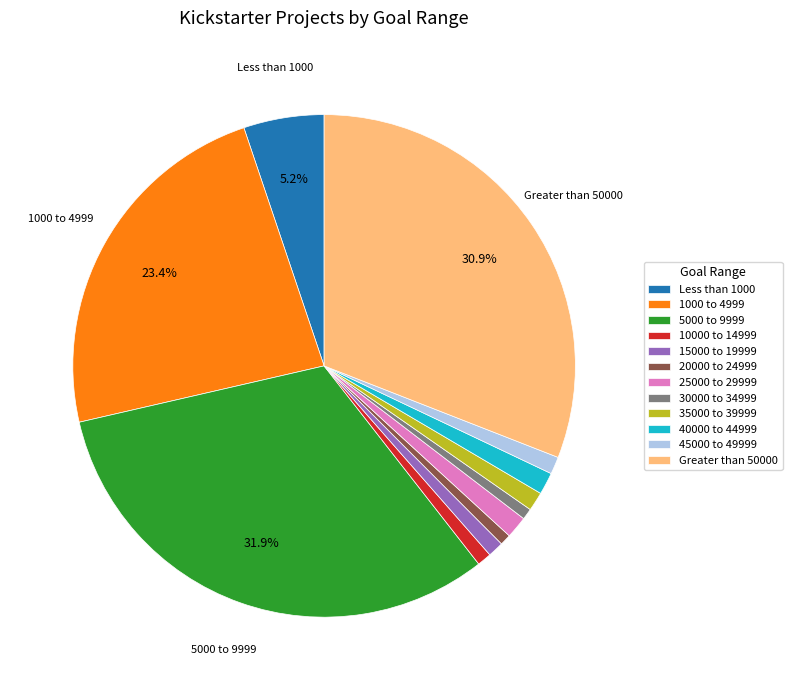

To the nearest percent, what is the average slice percentage?

8%